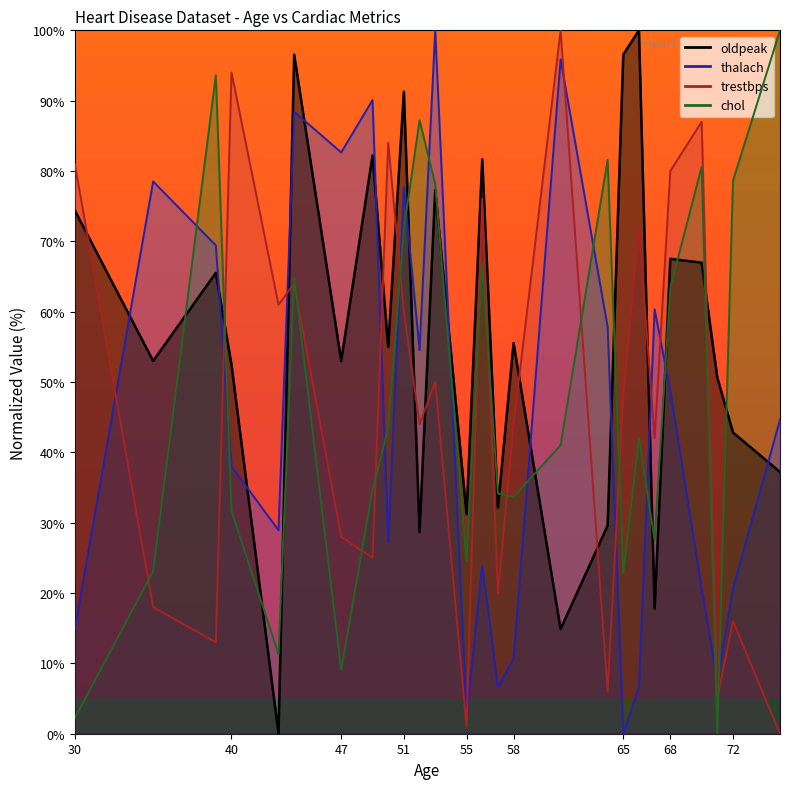

What is the difference between the maximum and minimum values in the chol series?

100.0